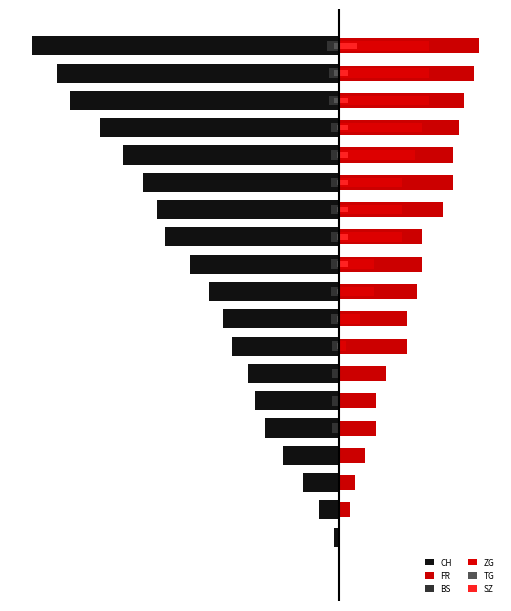

List the labels in order of CH value, smallest first.

19, 18, 17, 16, 15, 14, 13, 12, 11, 10, 9, 8, 7, 6, 5, 4, 3, 2, 1, 0